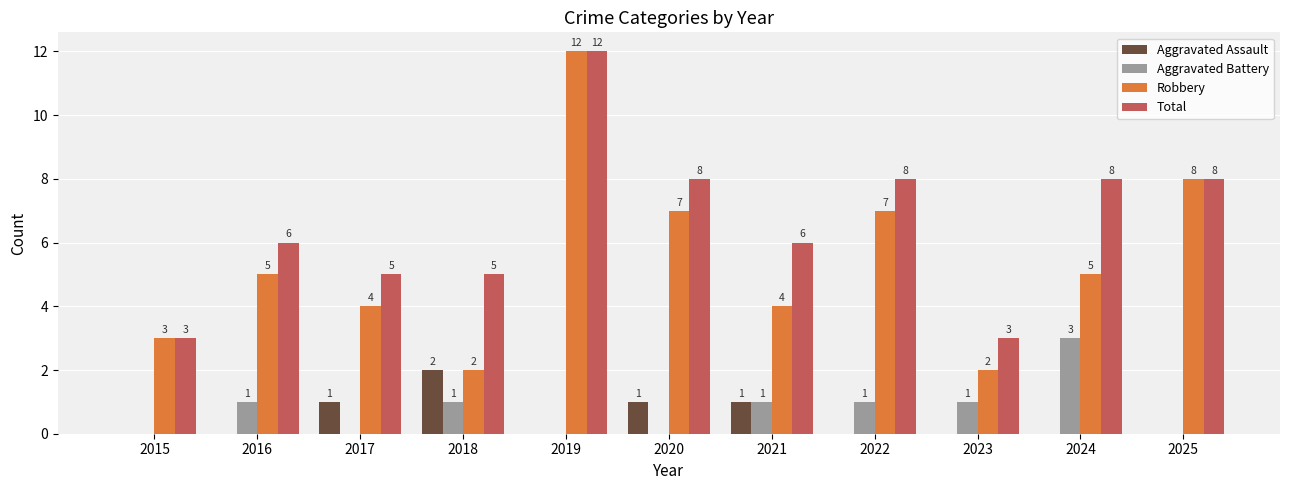

The Robbery series shows 2 at 2023. True or false?

True